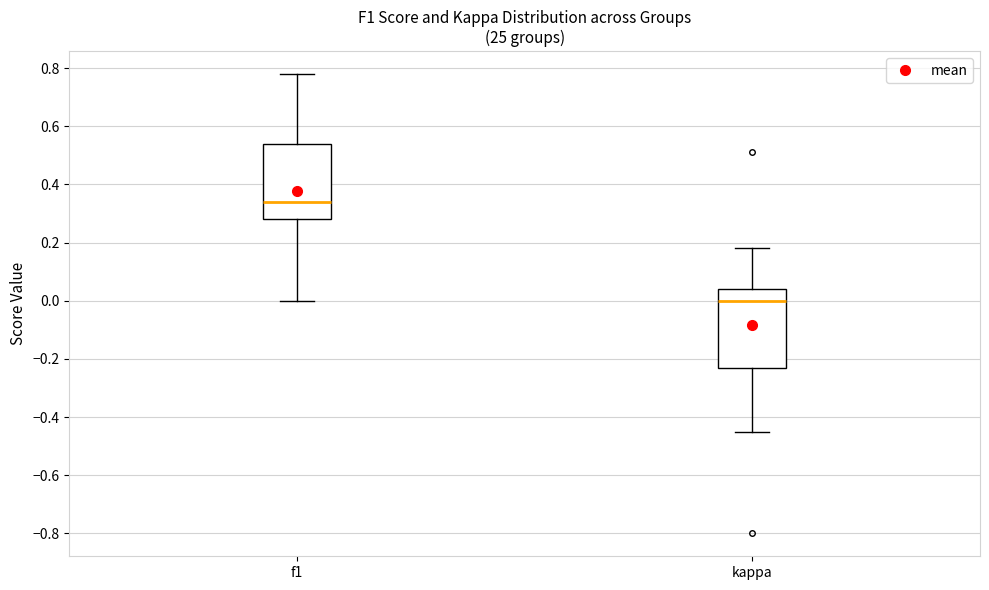

Reading left to right, transcribe this box plot: for each box, give where its median line is, the range the box spans, and where its two whiskers end, as read against the y-axis. The values are not printed on the chart, so give them approximately, as read against the axis.

f1: median 0.34, box 0.28 to 0.54, whiskers 0.00 to 0.78
kappa: median 0.00, box -0.24 to 0.04, whiskers -0.46 to 0.18